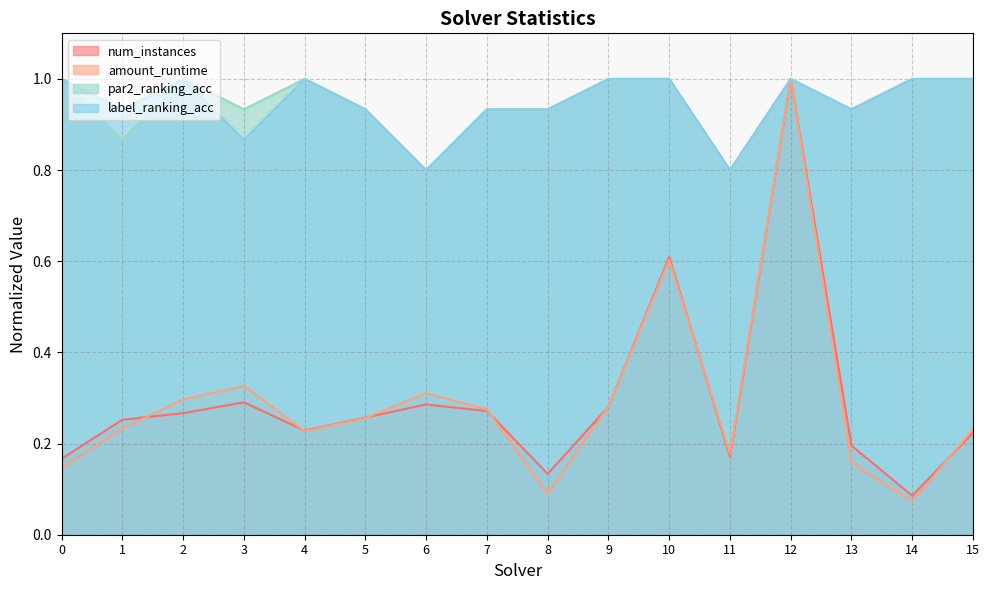

At which category does amount_runtime reach its first local peak?

3